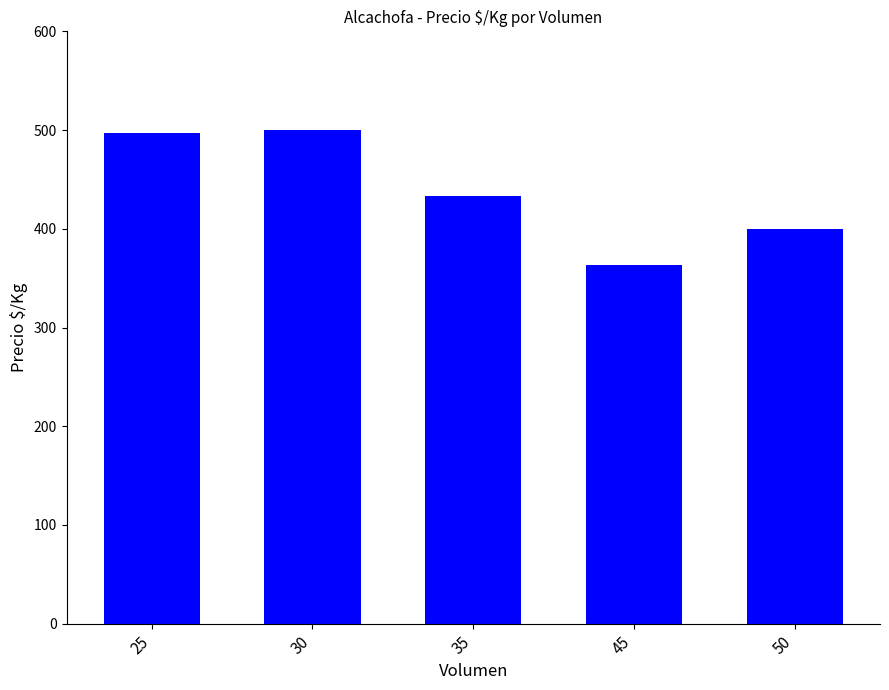

True or false: the data shows 400.0 at 50.

True